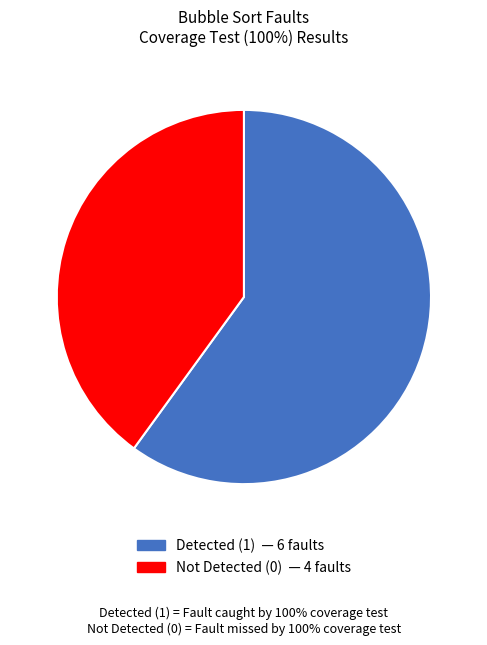

Count the number of slices in the pie.

2